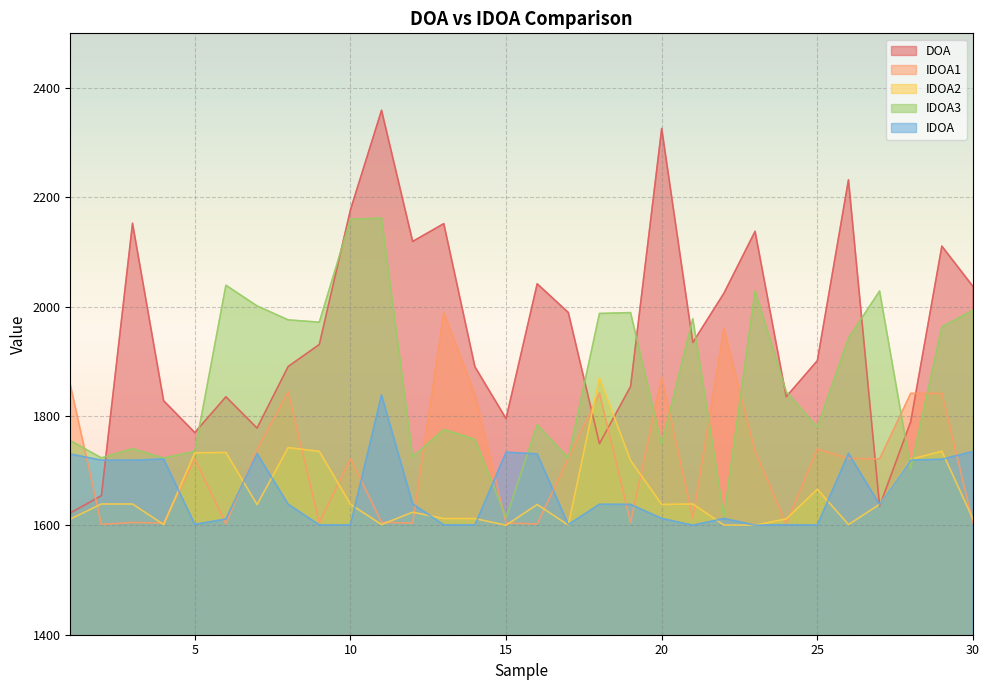

The value of IDOA3 at 5 is 2980.0. True or false?

False